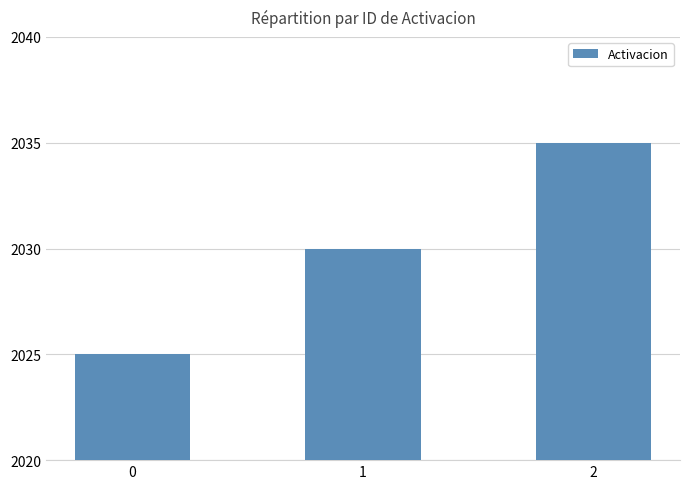

Reading left to right, list all the values displayed in this chart.

2025	2030	2035